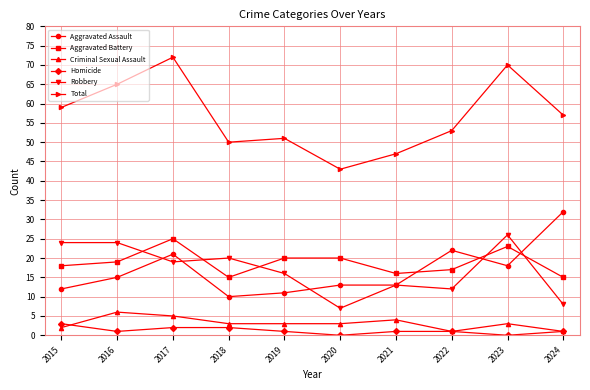

True or false: Aggravated Assault and Homicide cross at least once.

False